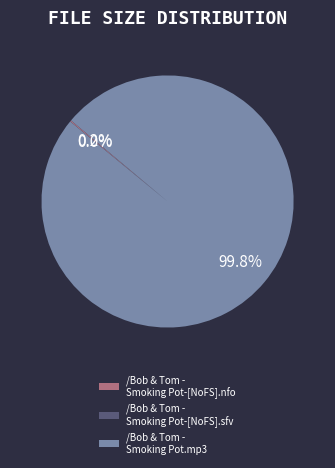

Is there a majority slice in this chart?

Yes